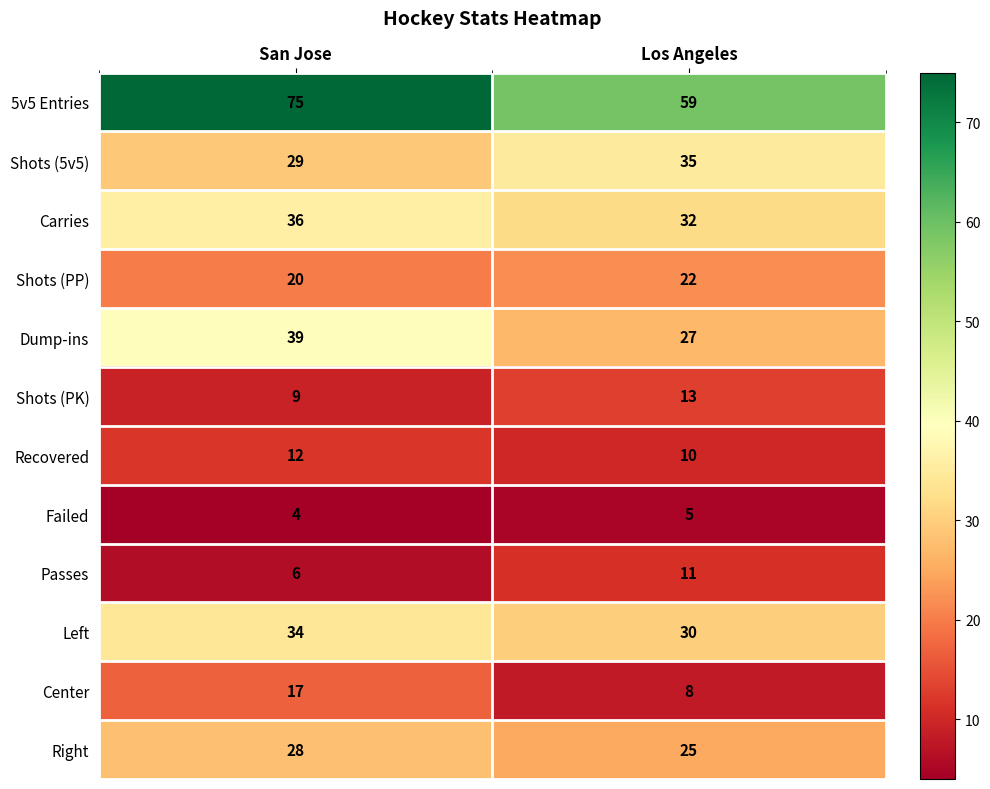

Which category has the highest value in the Failed series?

Los Angeles